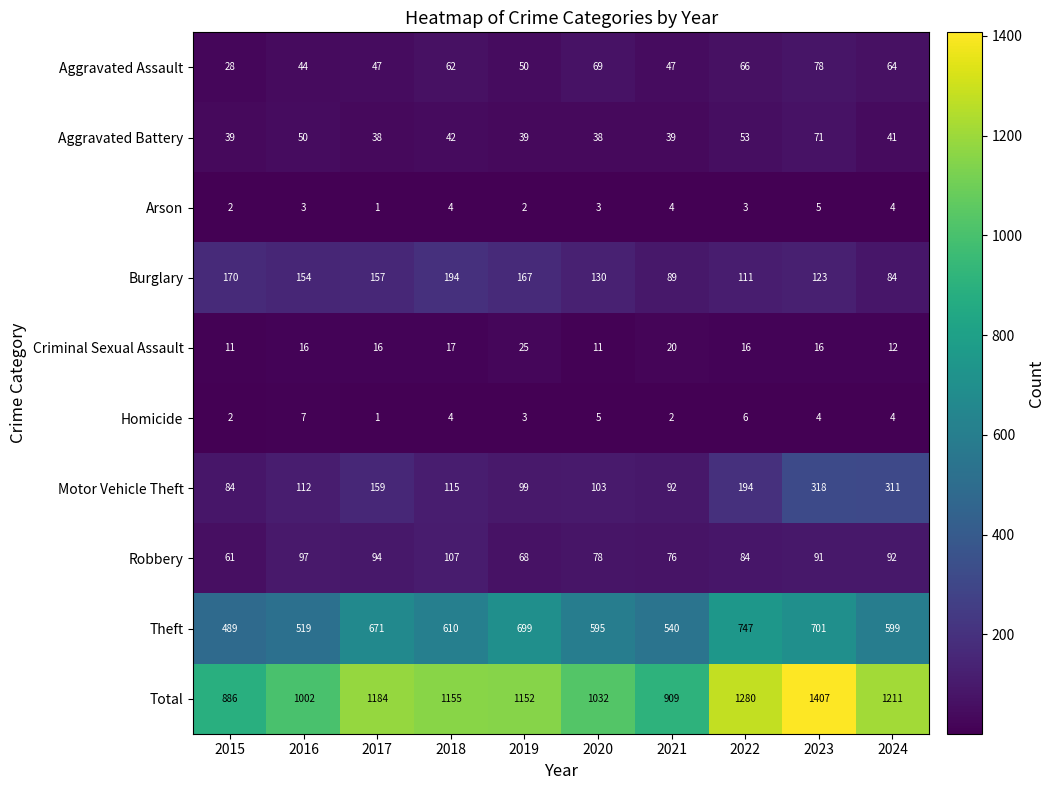

Where does the Burglary series first go above 154?

2015